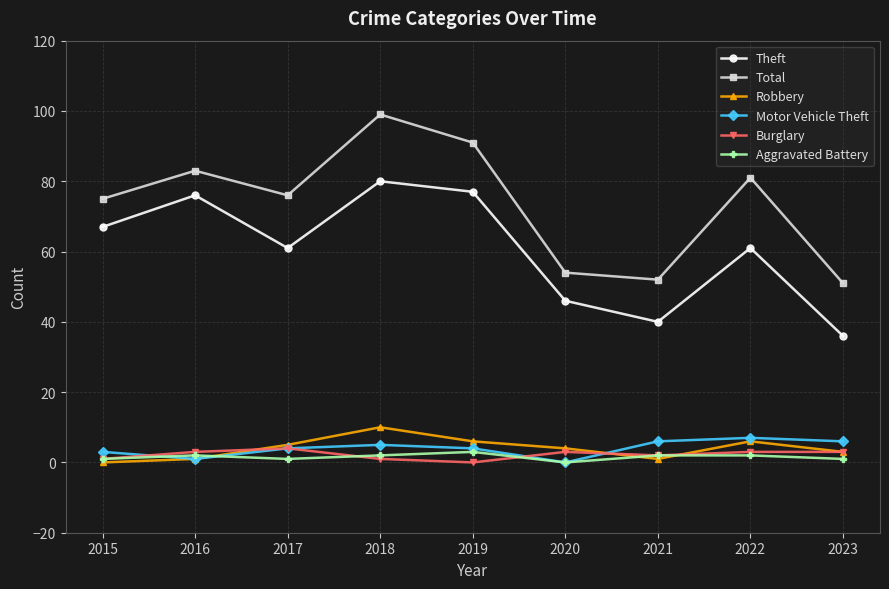

What is the sum of the Aggravated Battery values at 2017 and 2021?

3